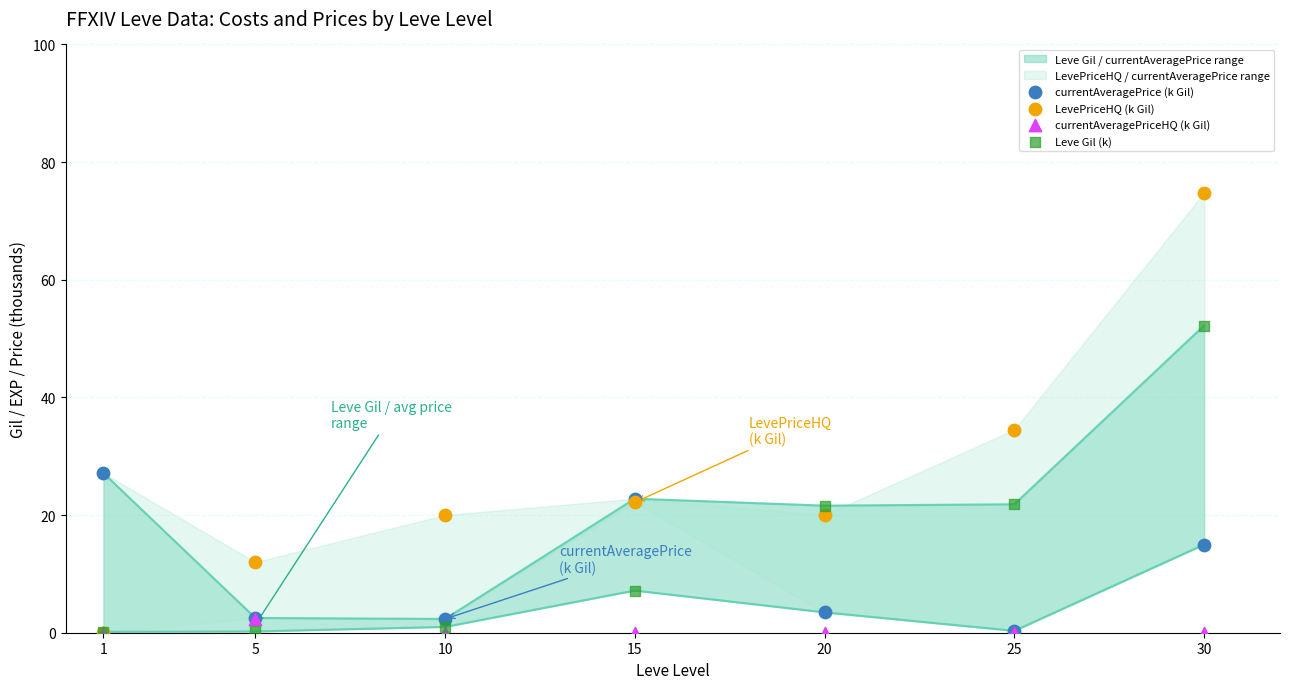

At how many categories does at least one series exceed 51?

1